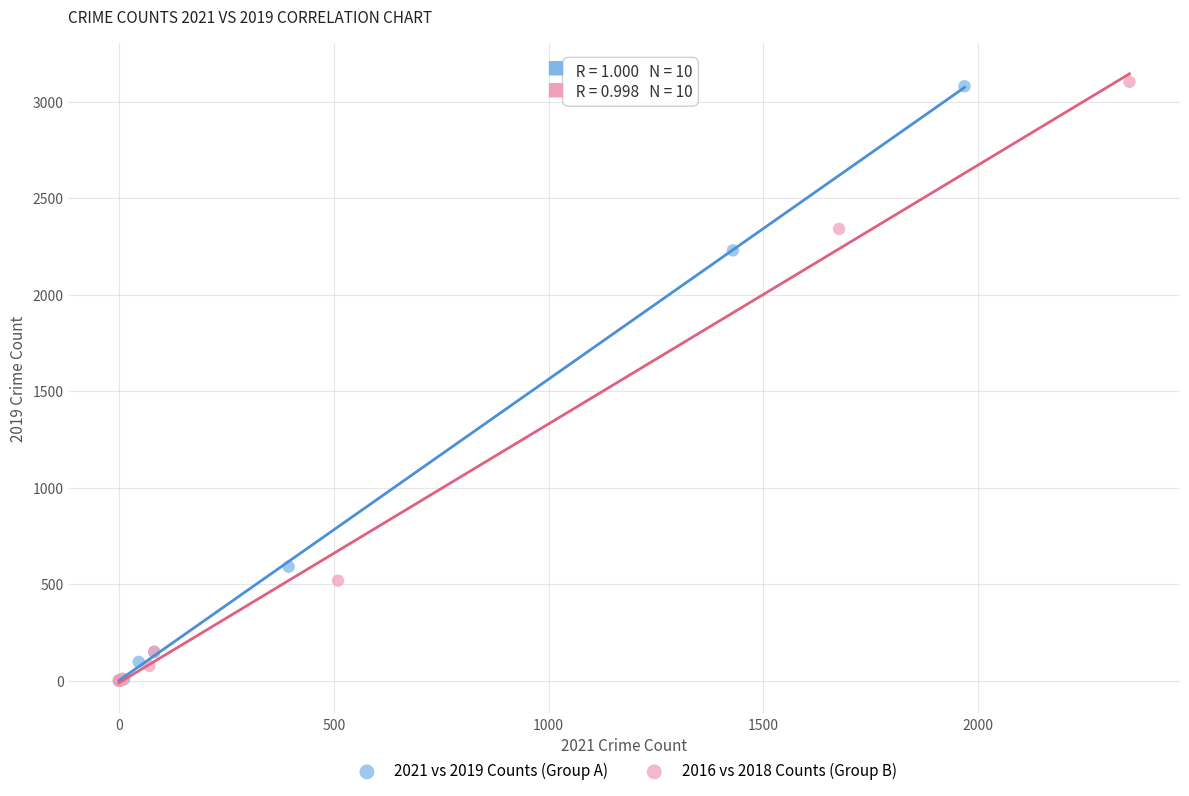

Which series has the largest Y range (max minus min)?

2016 vs 2018 Counts (Group B)